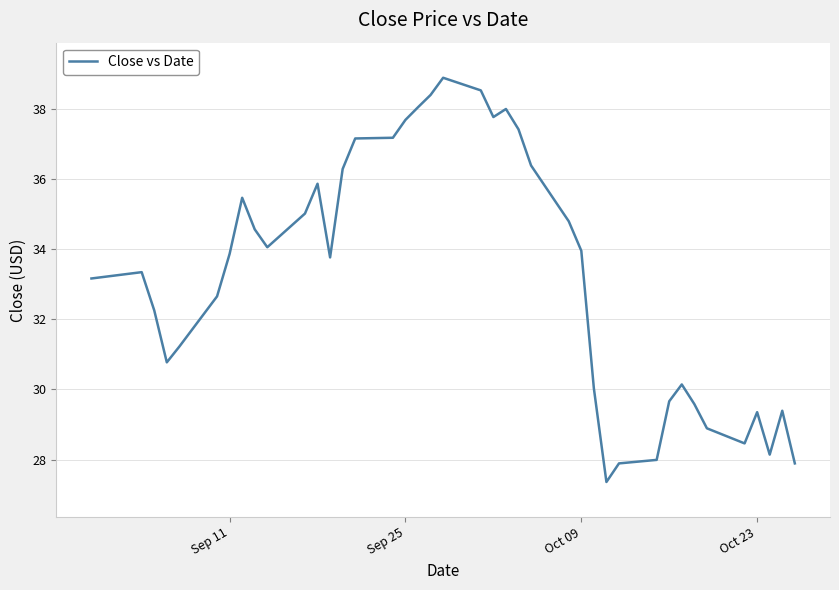

What is the smallest value displayed?

27.4